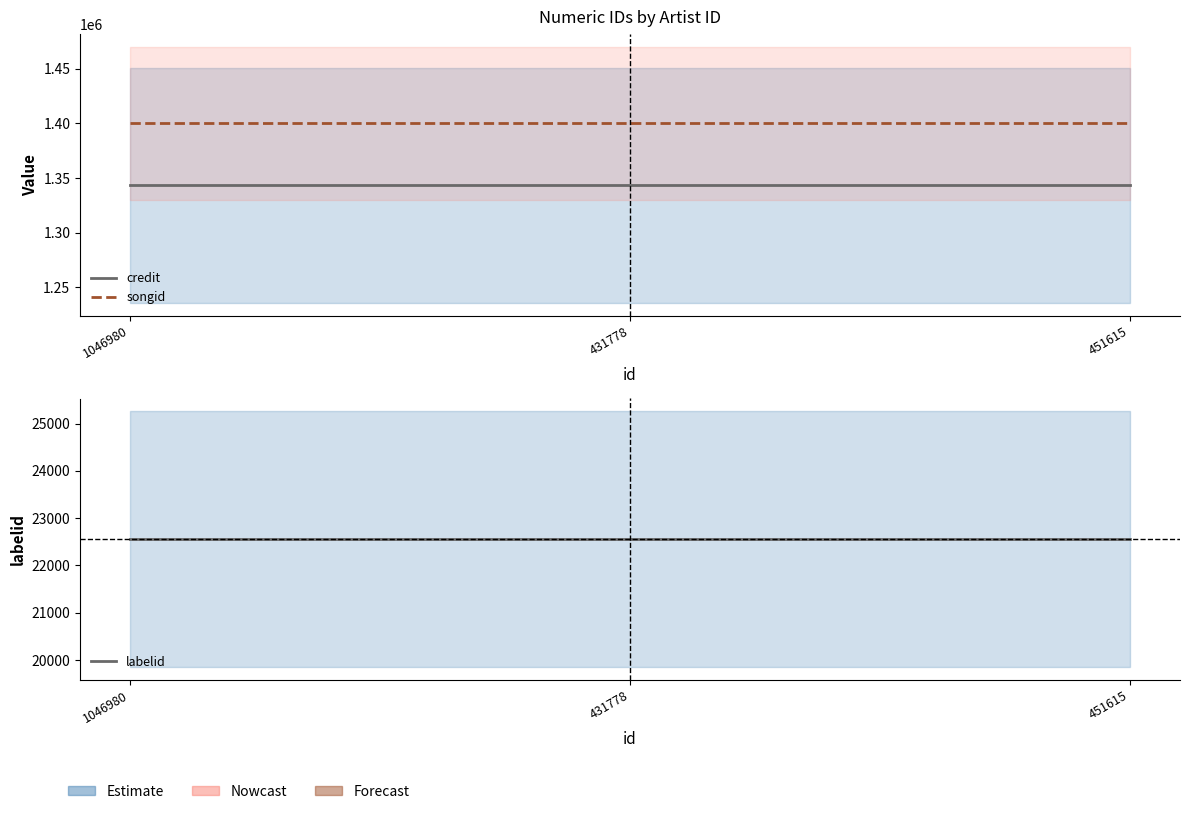

Which label corresponds to the largest value in the chart?

1046980